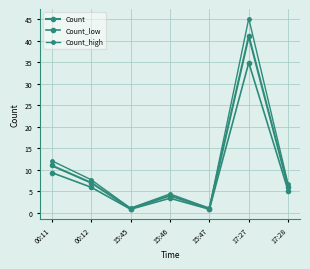

True or false: Count_low has more than 2 interior local peaks.

False